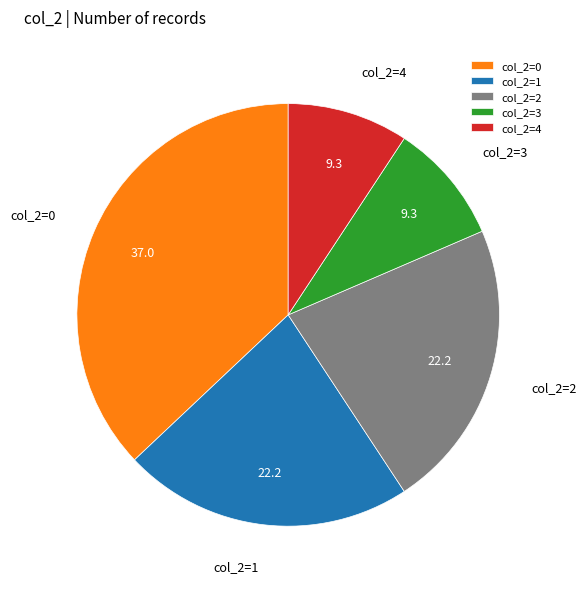

Which slice is the largest?

col_2=0